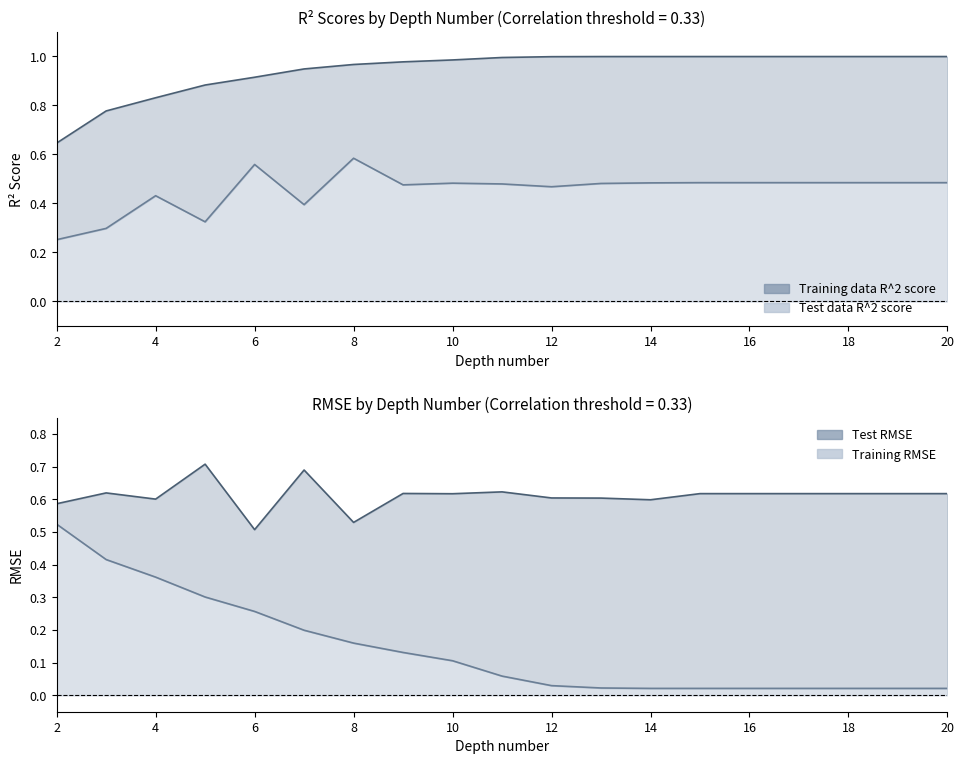

Reading right to left, list all the values displayed in this chart.

Training data R^2 score: 1.0	1.0	1.0	1.0	1.0	1.0	1.0	1.0	1.0	1.0	1.0	1.0	1.0	0.9	0.9	0.9	0.8	0.8	0.6
Test data R^2 score: 0.5	0.5	0.5	0.5	0.5	0.5	0.5	0.5	0.5	0.5	0.5	0.5	0.6	0.4	0.6	0.3	0.4	0.3	0.3
Test RMSE: 0.6	0.6	0.6	0.6	0.6	0.6	0.6	0.6	0.6	0.6	0.6	0.6	0.5	0.7	0.5	0.7	0.6	0.6	0.6
Training RMSE: 0.0	0.0	0.0	0.0	0.0	0.0	0.0	0.0	0.0	0.1	0.1	0.1	0.2	0.2	0.3	0.3	0.4	0.4	0.5